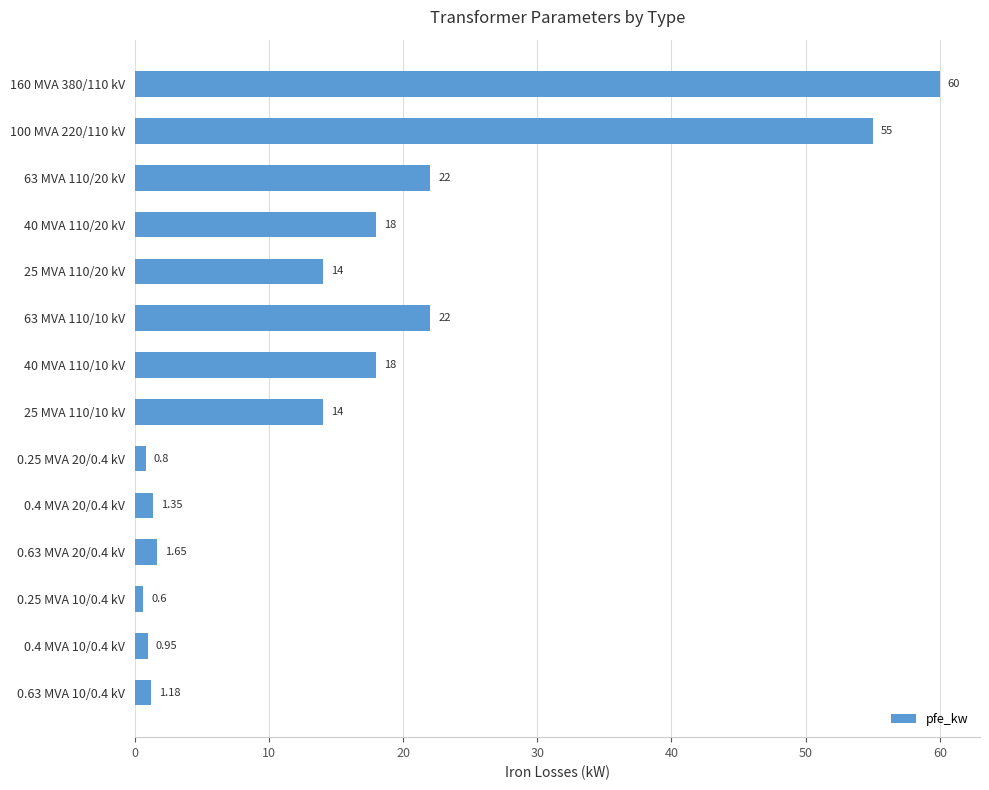

What is the change in value from 100 MVA 220/110 kV to 25 MVA 110/10 kV?

-41.0